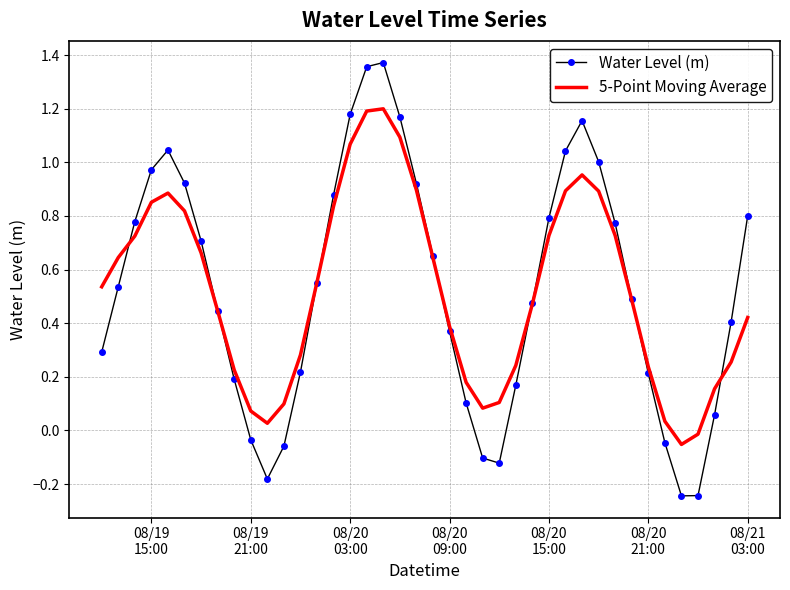

Rank the series by their maximum value, from lowest to highest.

5-Point Moving Average, Water Level (m)